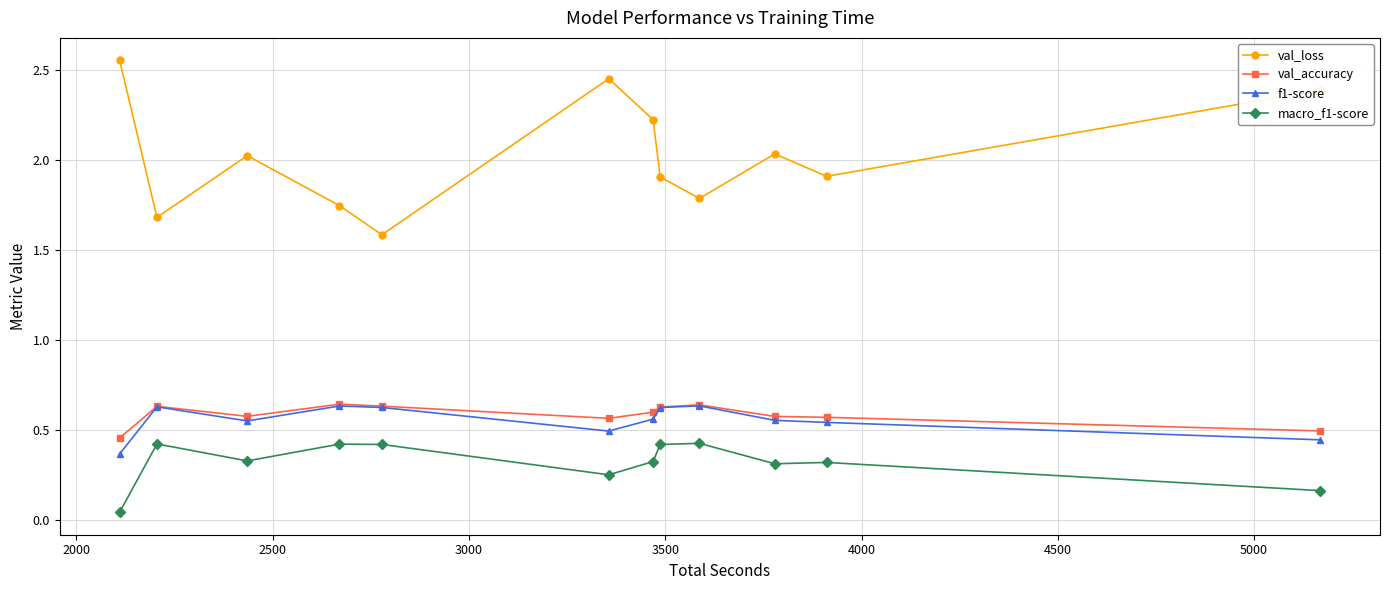

What is the value of the val_loss point at the 9th from the left?

1.8